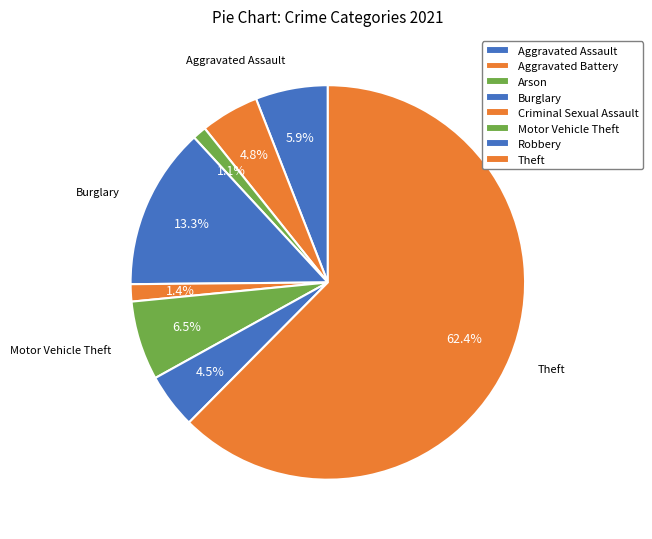

What is the change in value from Burglary to Theft?

+174